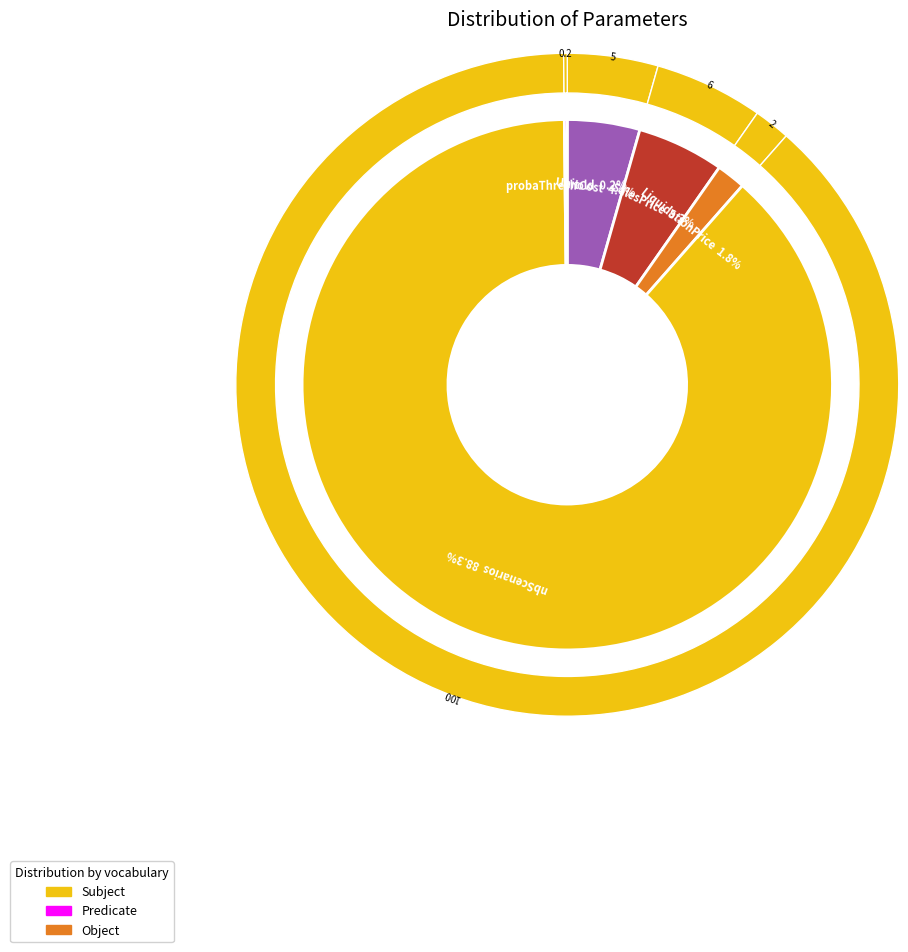

To the nearest percent, what is the difference between the largest and smallest slice percentages?

88%